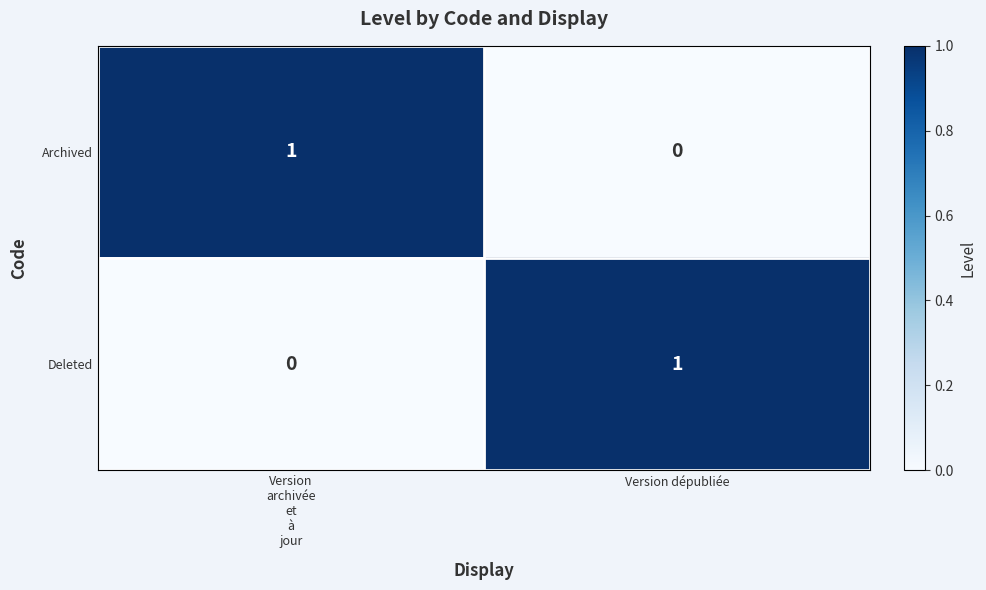

What is the greatest value displayed?

1